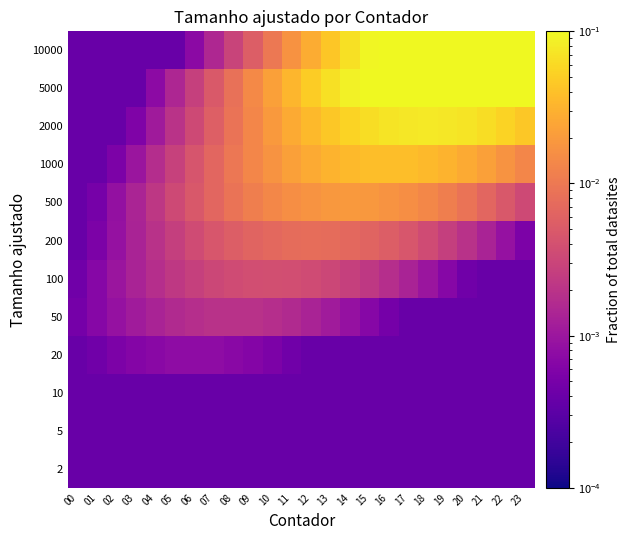

Reading left to right, extract all data points from this chart.

2: 00=0.0	01=0.0	02=0.0	03=0.0	04=0.0	05=0.0	06=0.0	07=0.0	08=0.0	09=0.0	10=0.0	11=0.0	12=0.0	13=0.0	14=0.0	15=0.0	16=0.0	17=0.0	18=0.0	19=0.0	20=0.0	21=0.0	22=0.0	23=0.0
5: 00=0.0	01=0.0	02=0.0	03=0.0	04=0.0	05=0.0	06=0.0	07=0.0	08=0.0	09=0.0	10=0.0	11=0.0	12=0.0	13=0.0	14=0.0	15=0.0	16=0.0	17=0.0	18=0.0	19=0.0	20=0.0	21=0.0	22=0.0	23=0.0
10: 00=0.0	01=0.0	02=0.0	03=0.0	04=0.0	05=0.0	06=0.0	07=0.0	08=0.0	09=0.0	10=0.0	11=0.0	12=0.0	13=0.0	14=0.0	15=0.0	16=0.0	17=0.0	18=0.0	19=0.0	20=0.0	21=0.0	22=0.0	23=0.0
20: 00=0.0	01=0.0	02=0.0	03=0.0	04=0.0	05=0.0	06=0.0	07=0.0	08=0.0	09=0.0	10=0.0	11=0.0	12=0.0	13=0.0	14=0.0	15=0.0	16=0.0	17=0.0	18=0.0	19=0.0	20=0.0	21=0.0	22=0.0	23=0.0
50: 00=0.0	01=0.0	02=0.0	03=0.0	04=0.0	05=0.0	06=0.0	07=0.0	08=0.0	09=0.0	10=0.0	11=0.0	12=0.0	13=0.0	14=0.0	15=0.0	16=0.0	17=0.0	18=0.0	19=0.0	20=0.0	21=0.0	22=0.0	23=0.0
100: 00=0.0	01=0.0	02=0.0	03=0.0	04=0.0	05=0.0	06=0.0	07=0.0	08=0.0	09=0.0	10=0.0	11=0.0	12=0.0	13=0.0	14=0.0	15=0.0	16=0.0	17=0.0	18=0.0	19=0.0	20=0.0	21=0.0	22=0.0	23=0.0
200: 00=0.0	01=0.0	02=0.0	03=0.0	04=0.0	05=0.0	06=0.0	07=0.0	08=0.0	09=0.0	10=0.0	11=0.0	12=0.0	13=0.0	14=0.0	15=0.0	16=0.0	17=0.0	18=0.0	19=0.0	20=0.0	21=0.0	22=0.0	23=0.0
500: 00=0.0	01=0.0	02=0.0	03=0.0	04=0.0	05=0.0	06=0.0	07=0.0	08=0.0	09=0.0	10=0.0	11=0.0	12=0.0	13=0.0	14=0.0	15=0.0	16=0.0	17=0.0	18=0.0	19=0.0	20=0.0	21=0.0	22=0.0	23=0.0
1000: 00=0.0	01=0.0	02=0.0	03=0.0	04=0.0	05=0.0	06=0.0	07=0.0	08=0.0	09=0.0	10=0.0	11=0.0	12=0.0	13=0.0	14=0.0	15=0.0	16=0.0	17=0.0	18=0.0	19=0.0	20=0.0	21=0.0	22=0.0	23=0.0
2000: 00=0.0	01=0.0	02=0.0	03=0.0	04=0.0	05=0.0	06=0.0	07=0.0	08=0.0	09=0.0	10=0.0	11=0.0	12=0.0	13=0.0	14=0.1	15=0.1	16=0.1	17=0.1	18=0.1	19=0.1	20=0.1	21=0.1	22=0.1	23=0.0
5000: 00=0.0	01=0.0	02=0.0	03=0.0	04=0.0	05=0.0	06=0.0	07=0.0	08=0.0	09=0.0	10=0.0	11=0.0	12=0.0	13=0.1	14=0.1	15=0.1	16=0.1	17=0.1	18=0.1	19=0.1	20=0.1	21=0.1	22=0.1	23=0.1
10000: 00=0.0	01=0.0	02=0.0	03=0.0	04=0.0	05=0.0	06=0.0	07=0.0	08=0.0	09=0.0	10=0.0	11=0.0	12=0.0	13=0.0	14=0.1	15=0.1	16=0.1	17=0.1	18=0.1	19=0.1	20=0.1	21=0.1	22=0.1	23=0.1